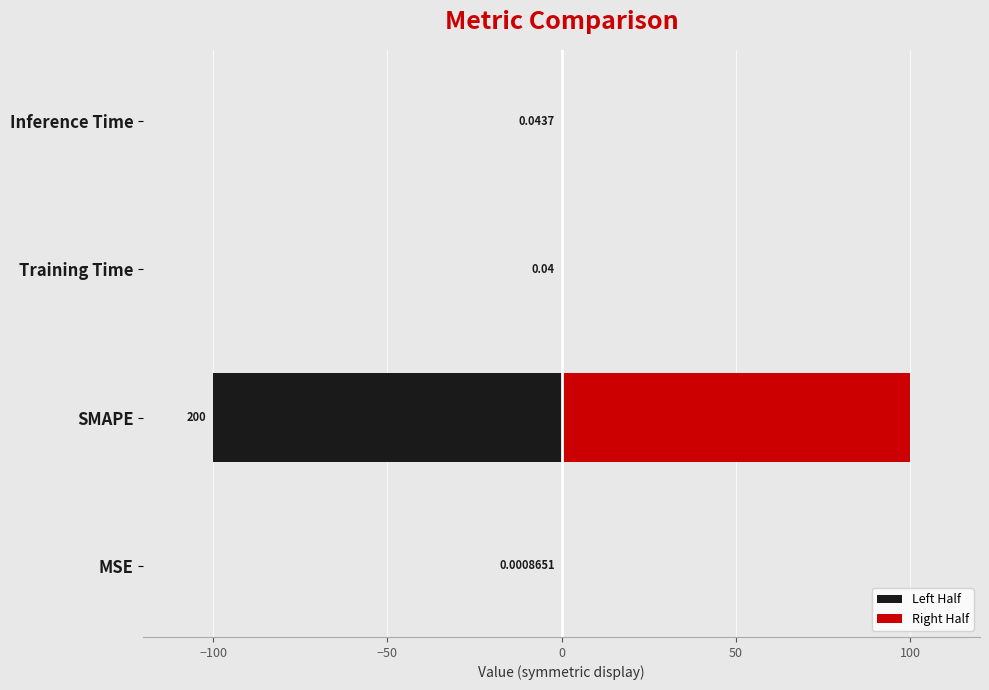

The value of Left at Training Time is -0.0. True or false?

False